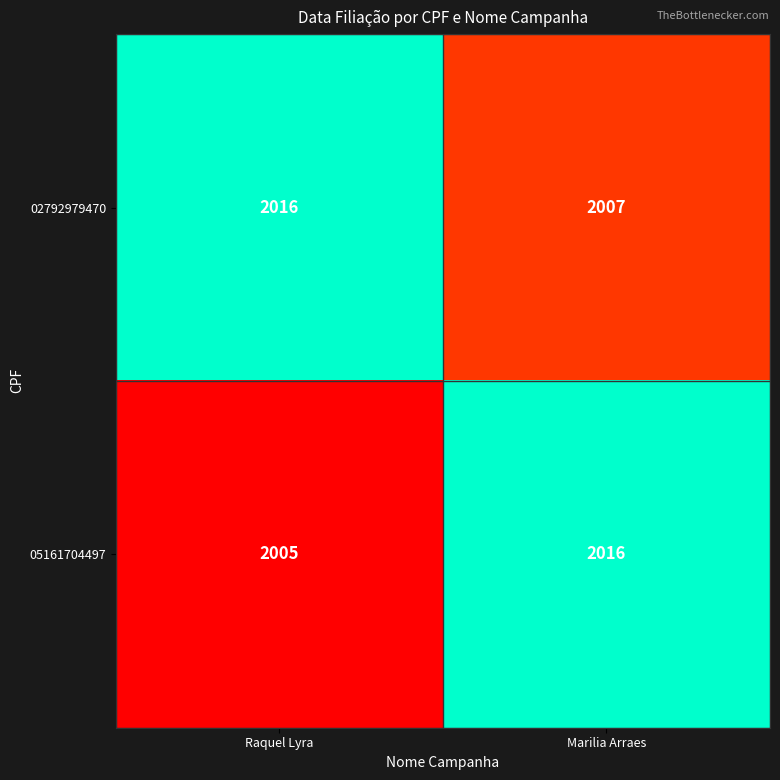

The 05161704497 series shows 1173 at Raquel Lyra. True or false?

False